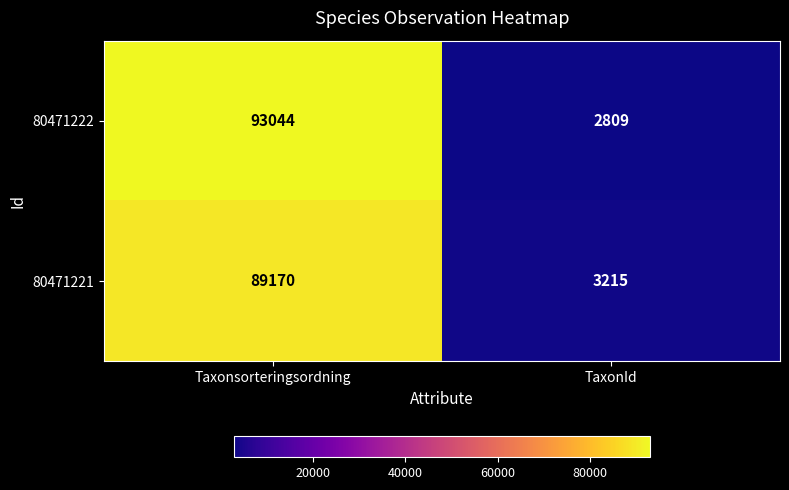

Rank the series at TaxonId from highest to lowest value.

80471221, 80471222